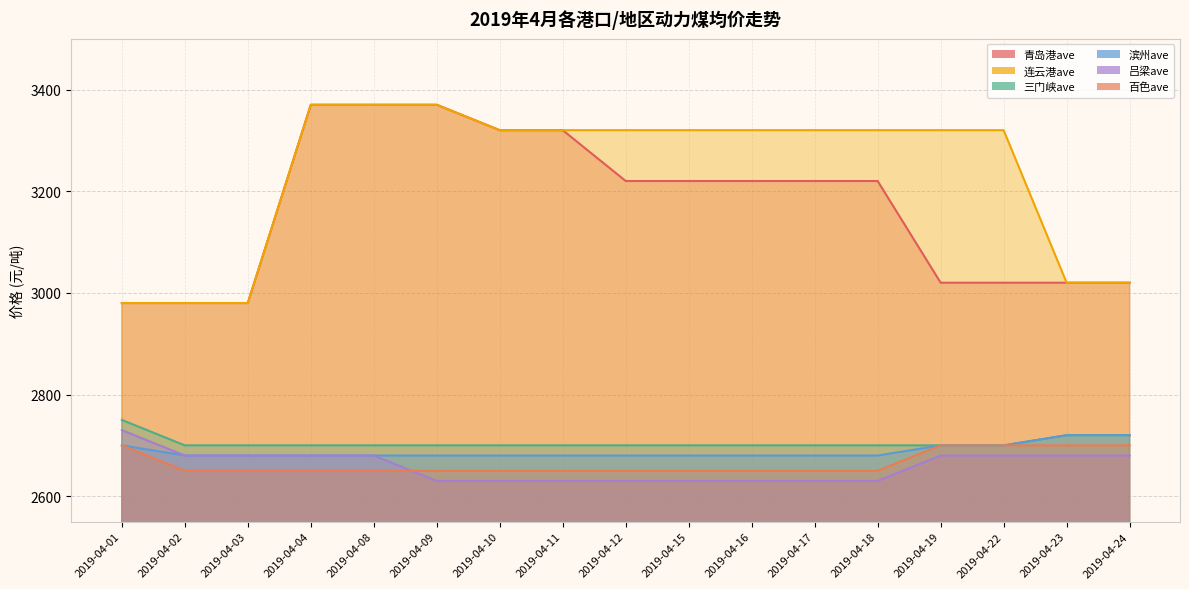

Reading right to left, extract all data points from this chart.

青岛港ave: 3020	3020	3020	3020	3220	3220	3220	3220	3220	3320	3320	3370	3370	3370	2980	2980	2980
连云港ave: 3020	3020	3320	3320	3320	3320	3320	3320	3320	3320	3320	3370	3370	3370	2980	2980	2980
三门峡ave: 2720	2720	2700	2700	2700	2700	2700	2700	2700	2700	2700	2700	2700	2700	2700	2700	2750
滨州ave: 2720	2720	2700	2700	2680	2680	2680	2680	2680	2680	2680	2680	2680	2680	2680	2680	2700
吕梁ave: 2680	2680	2680	2680	2630	2630	2630	2630	2630	2630	2630	2630	2680	2680	2680	2680	2730
百色ave: 2700	2700	2700	2700	2650	2650	2650	2650	2650	2650	2650	2650	2650	2650	2650	2650	2700